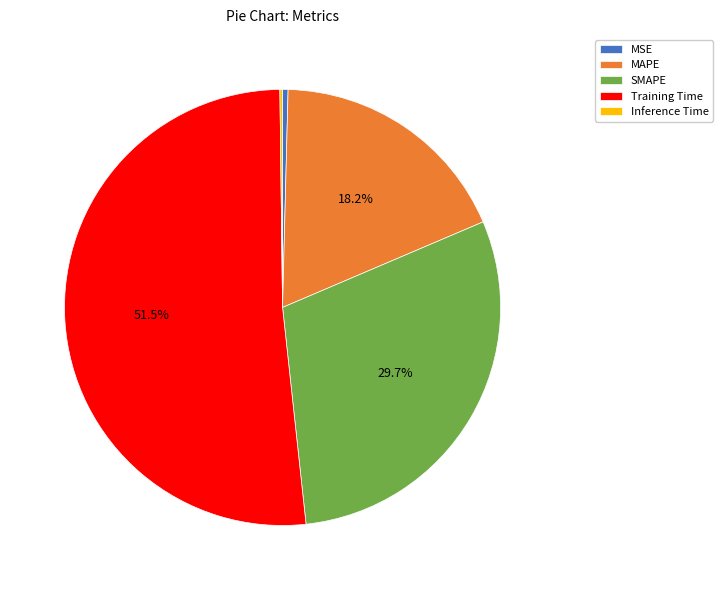

What portion of the pie excludes MAPE?

81.8%